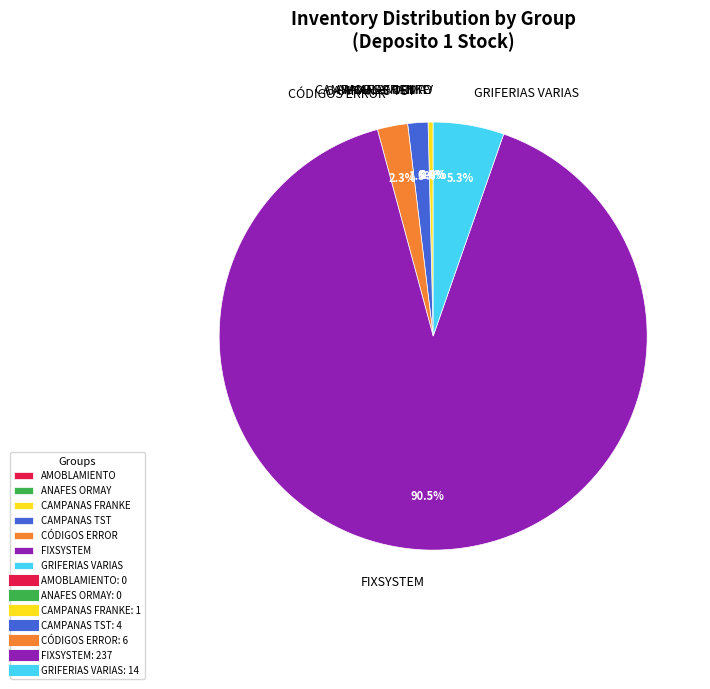

To the nearest percent, what is the average slice percentage?

14%